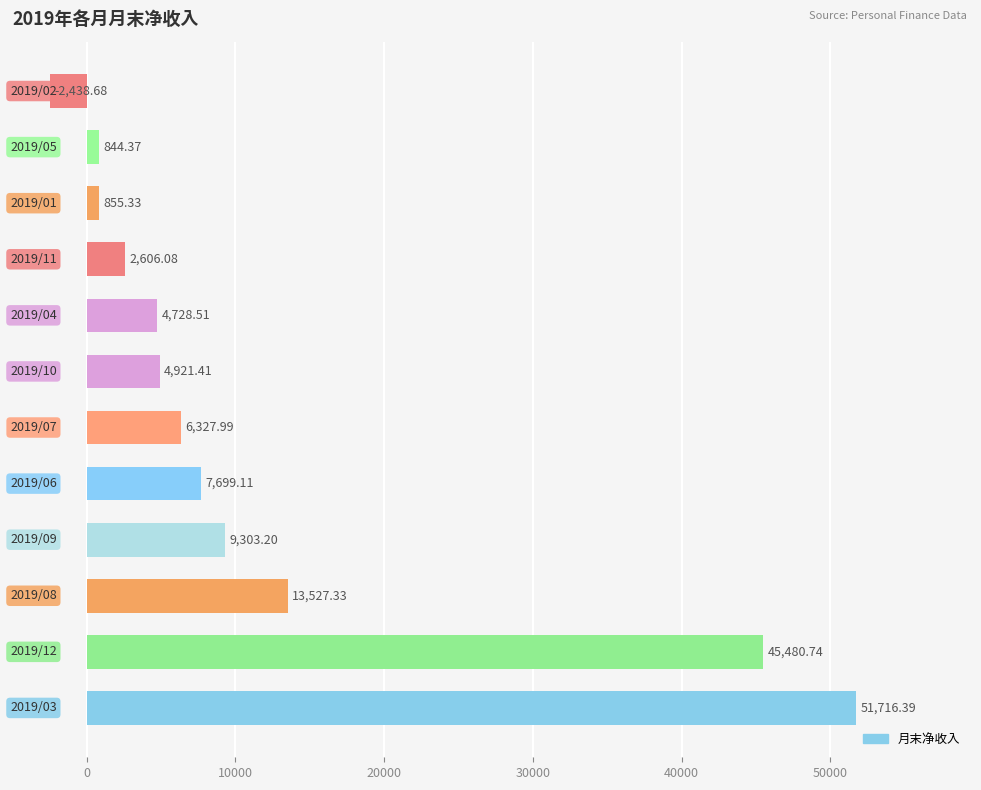

What is the average value?

12131.0